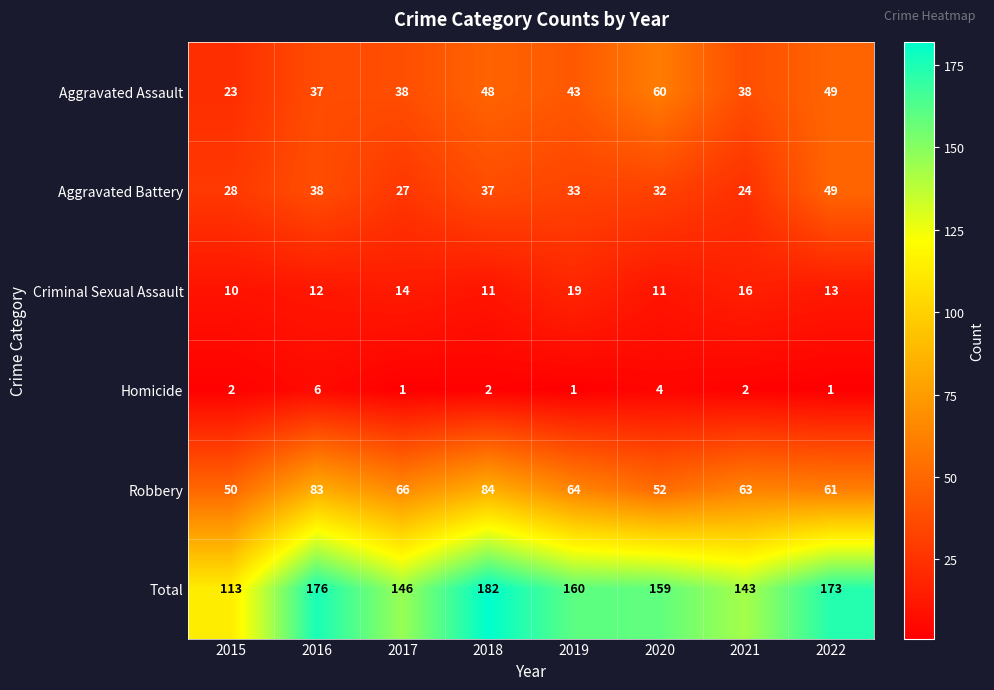

What value does the Aggravated Battery series have at 2021?

24